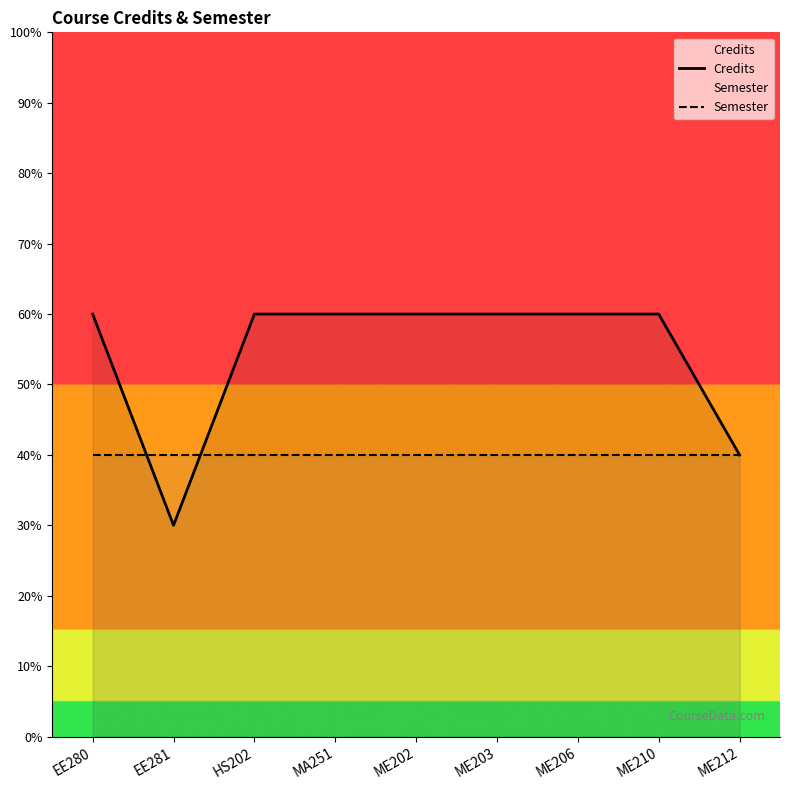

How many times do Credits and Semester cross each other?

2